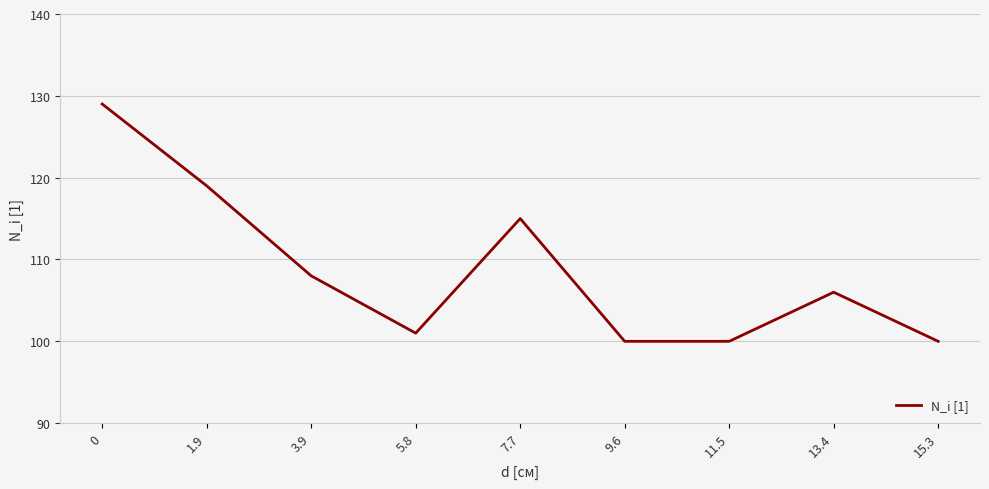

Where is the data nearest to the value 114?

7.7